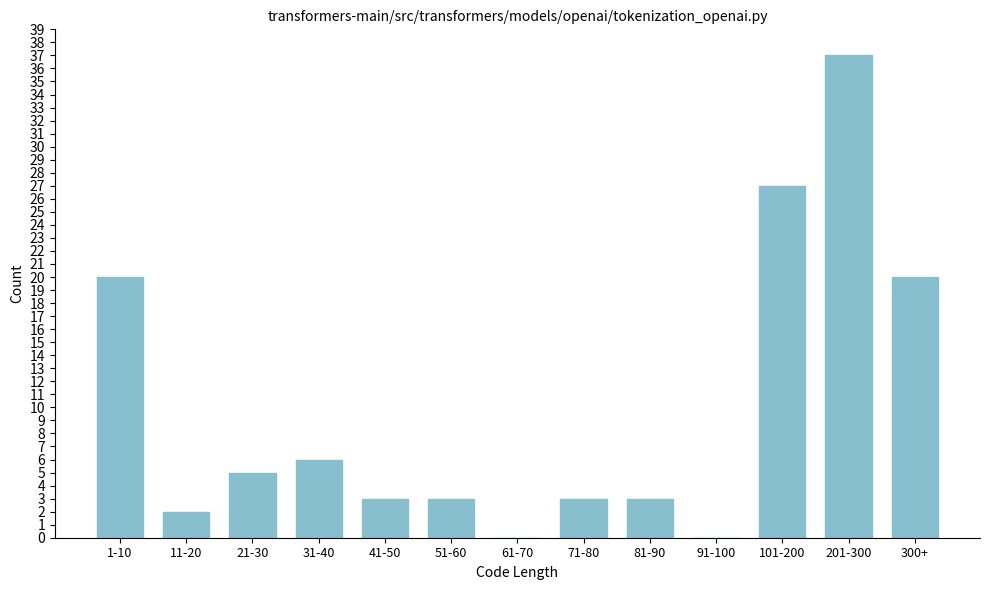

Reading left to right, list all the values displayed in this chart.

1-10=20	11-20=2	21-30=5	31-40=6	41-50=3	51-60=3	61-70=0	71-80=3	81-90=3	91-100=0	101-200=27	201-300=37	300+=20